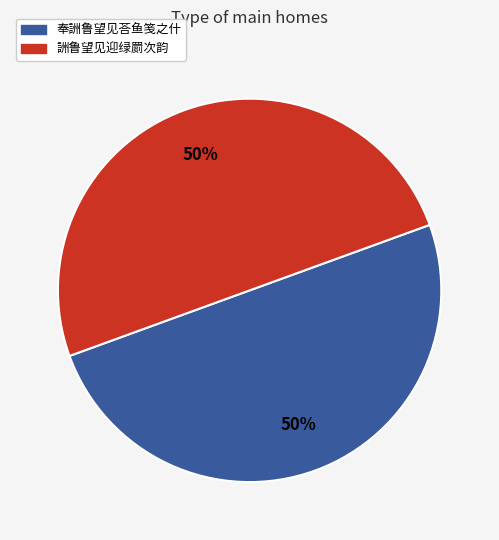

Is it true that 奉詶鲁望见荅鱼笺之什 is 50% of the pie?

True